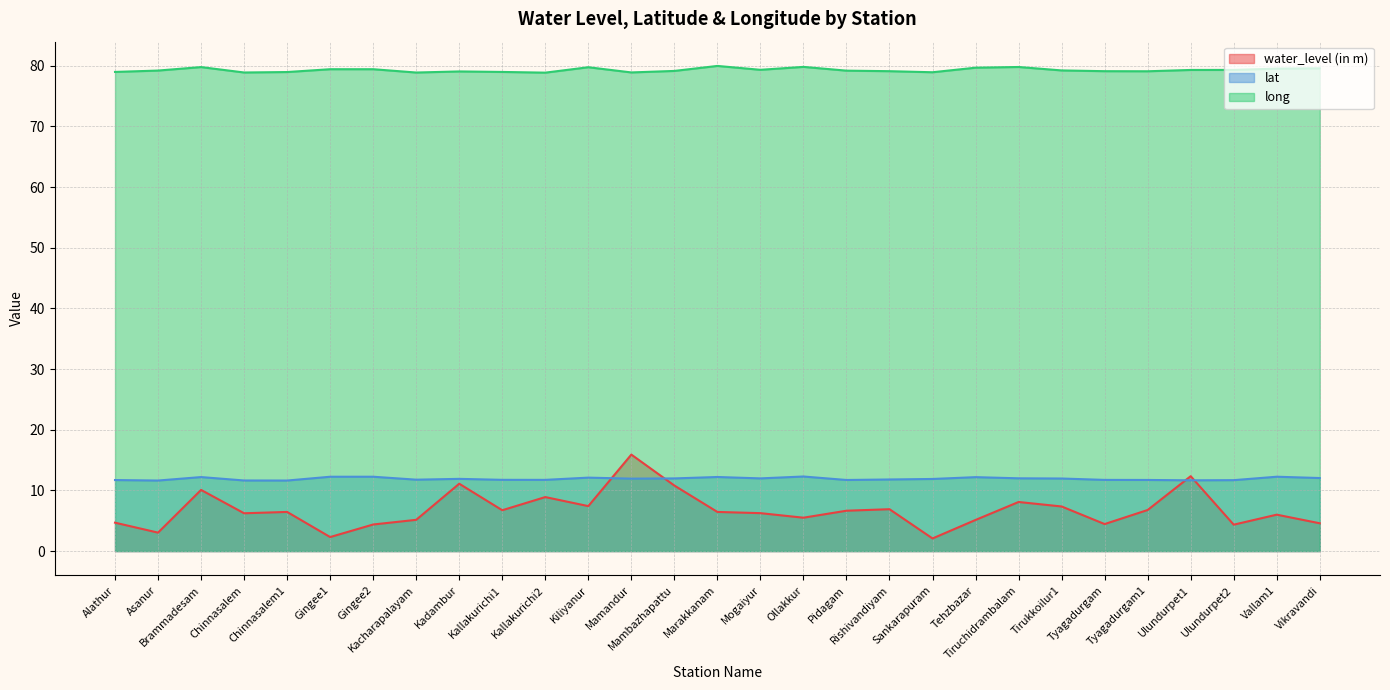

What is the approximate value of water_level (in m) at Ulundurpet2?

4.3